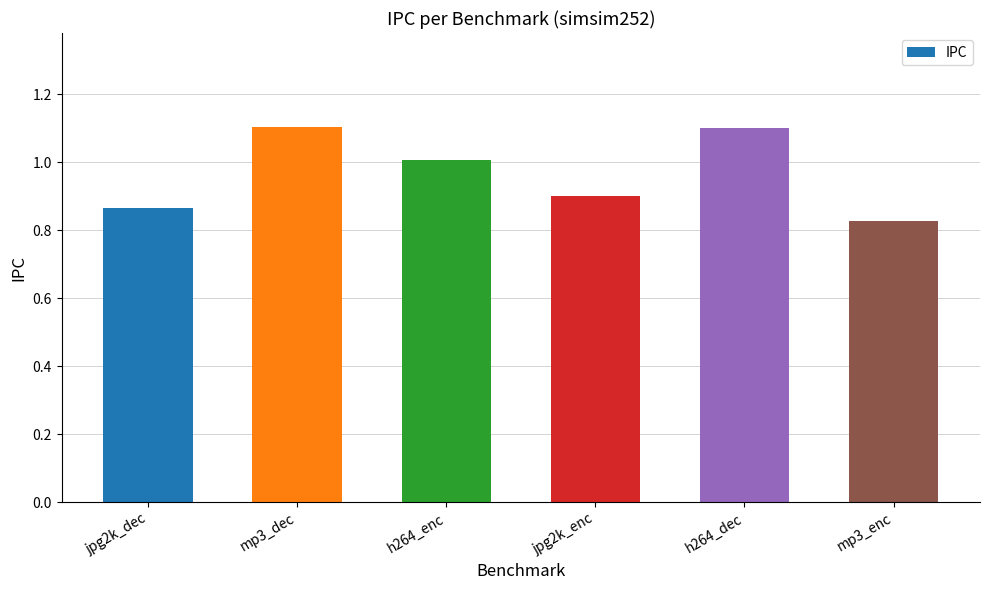

Count the number of categories in the chart.

6